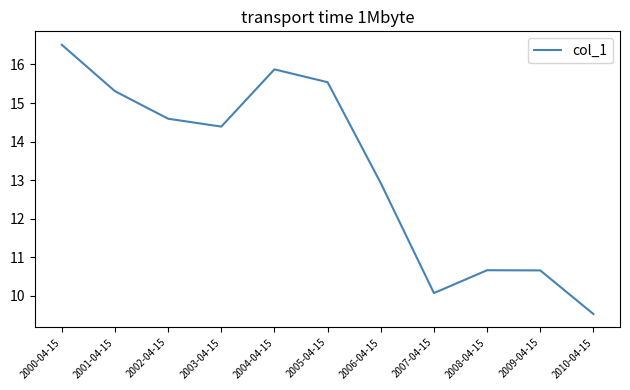

How many values are below 14?

5